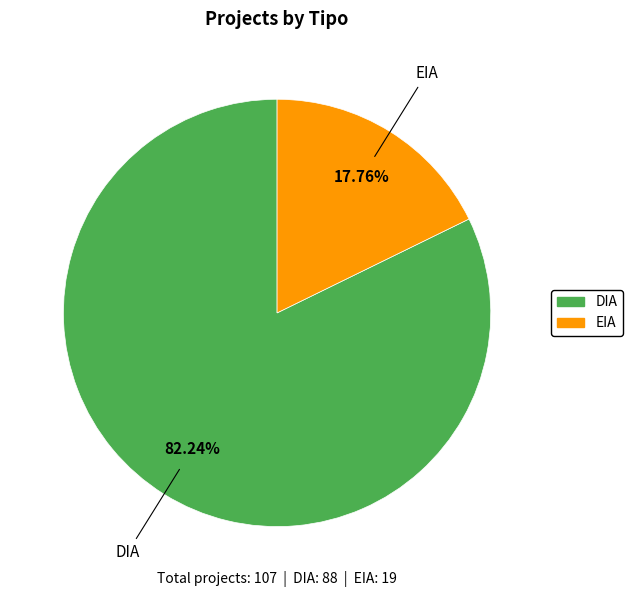

What is the majority slice?

DIA